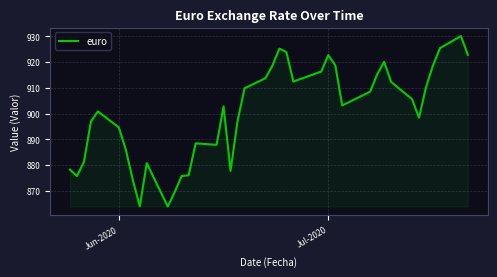

What is the minimum value shown in the chart?

863.9